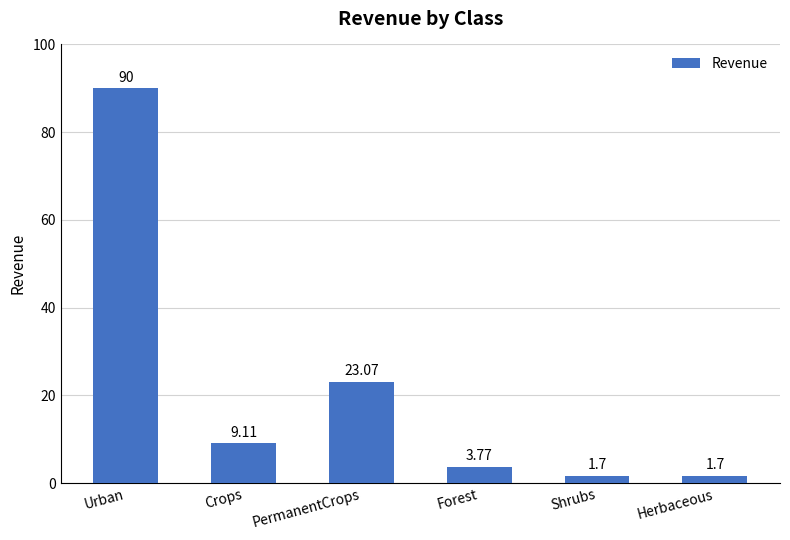

Which label corresponds to the largest value in the chart?

Urban